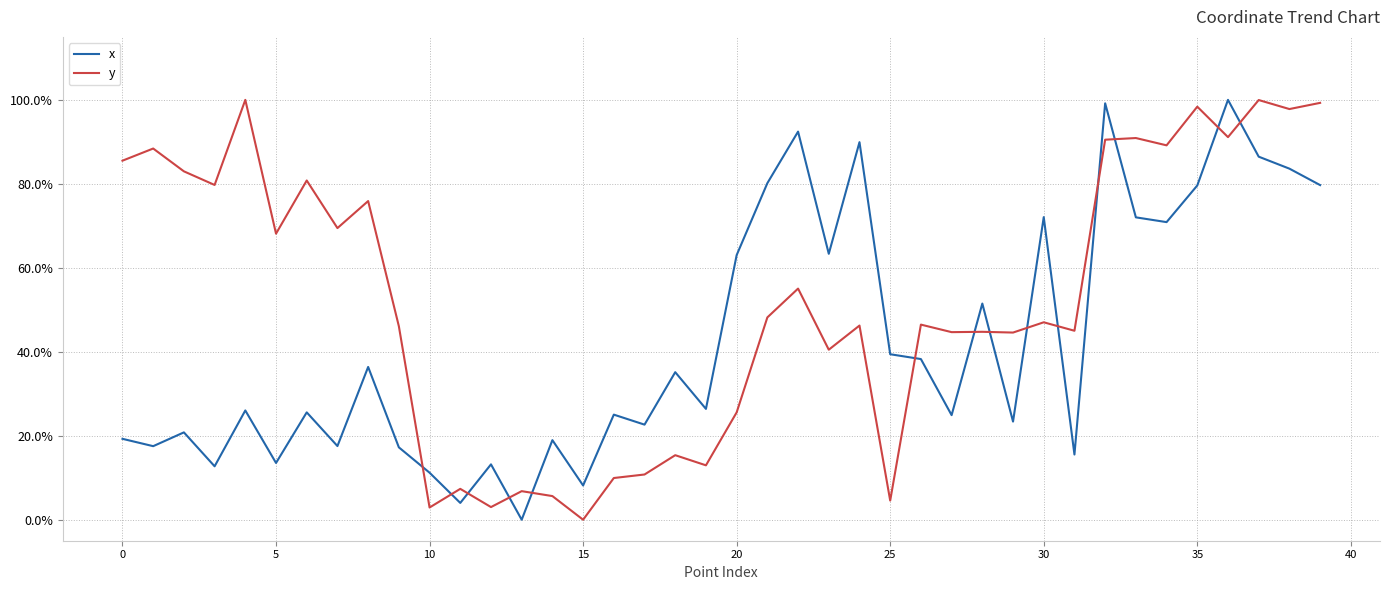

What are all the series names shown in the legend?

x, y